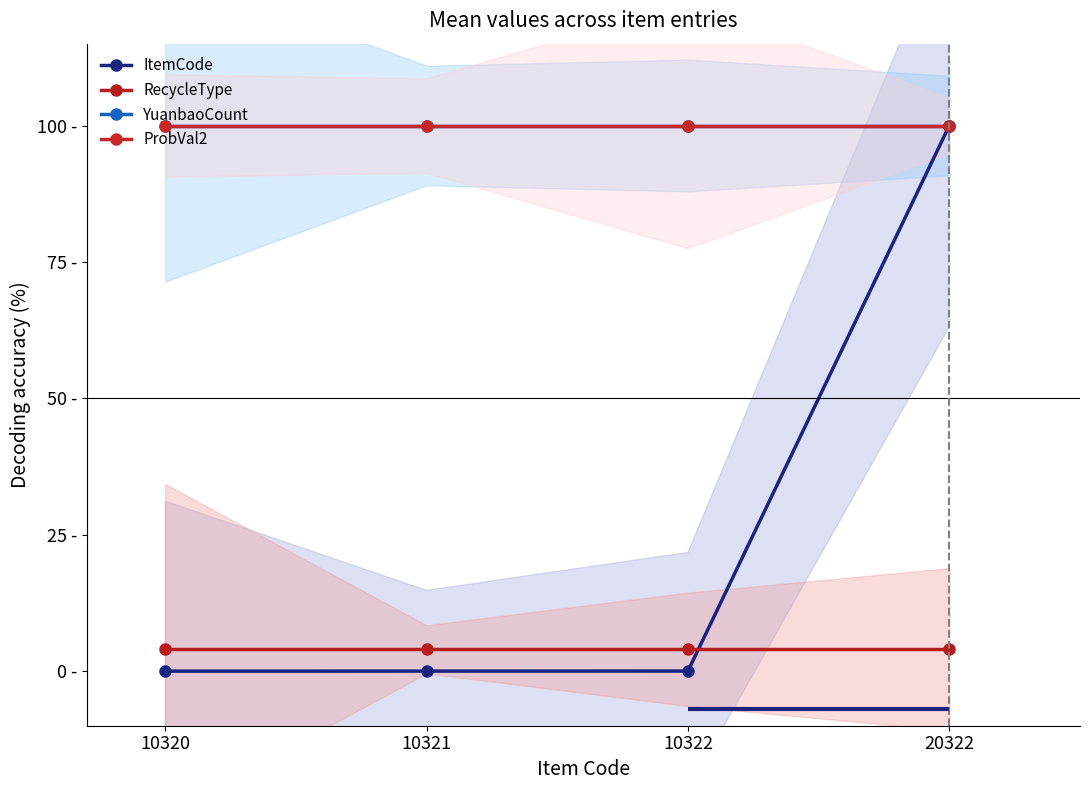

True or false: RecycleType has a value of 1.3 at 10322.

False